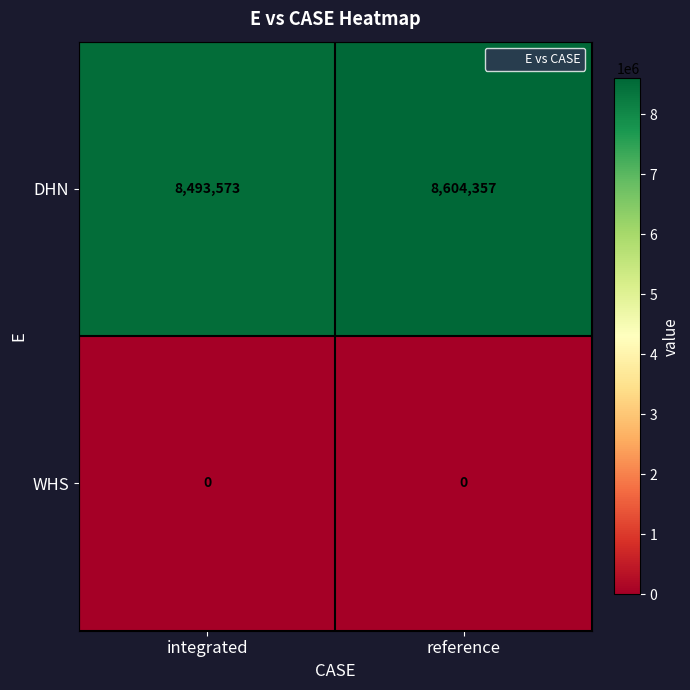

How many distinct data groups are displayed?

2